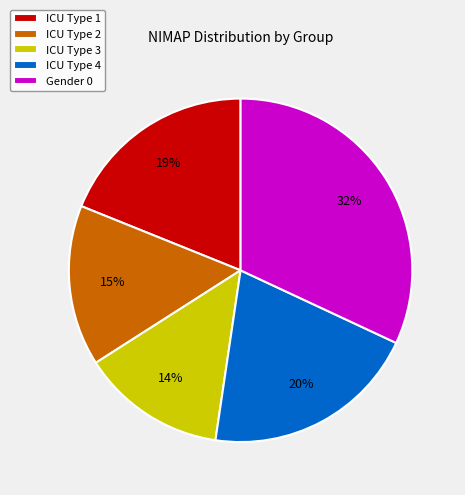

Which category has the biggest portion of the pie?

Gender 0